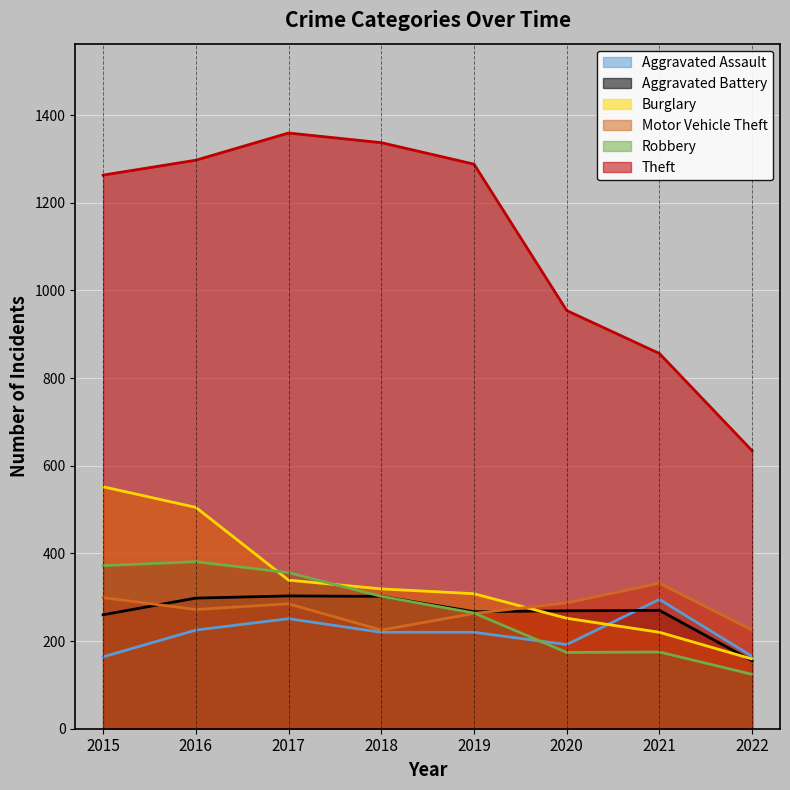

What is the sum of the Motor Vehicle Theft values at 2016 and 2020?

559